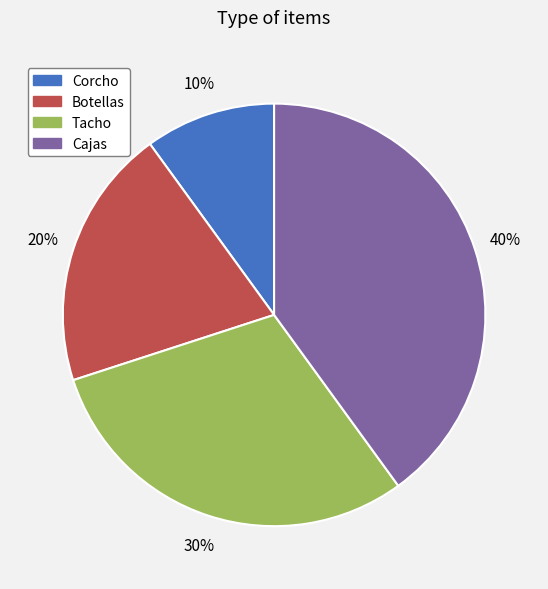

What is the largest slice in the pie chart?

Cajas